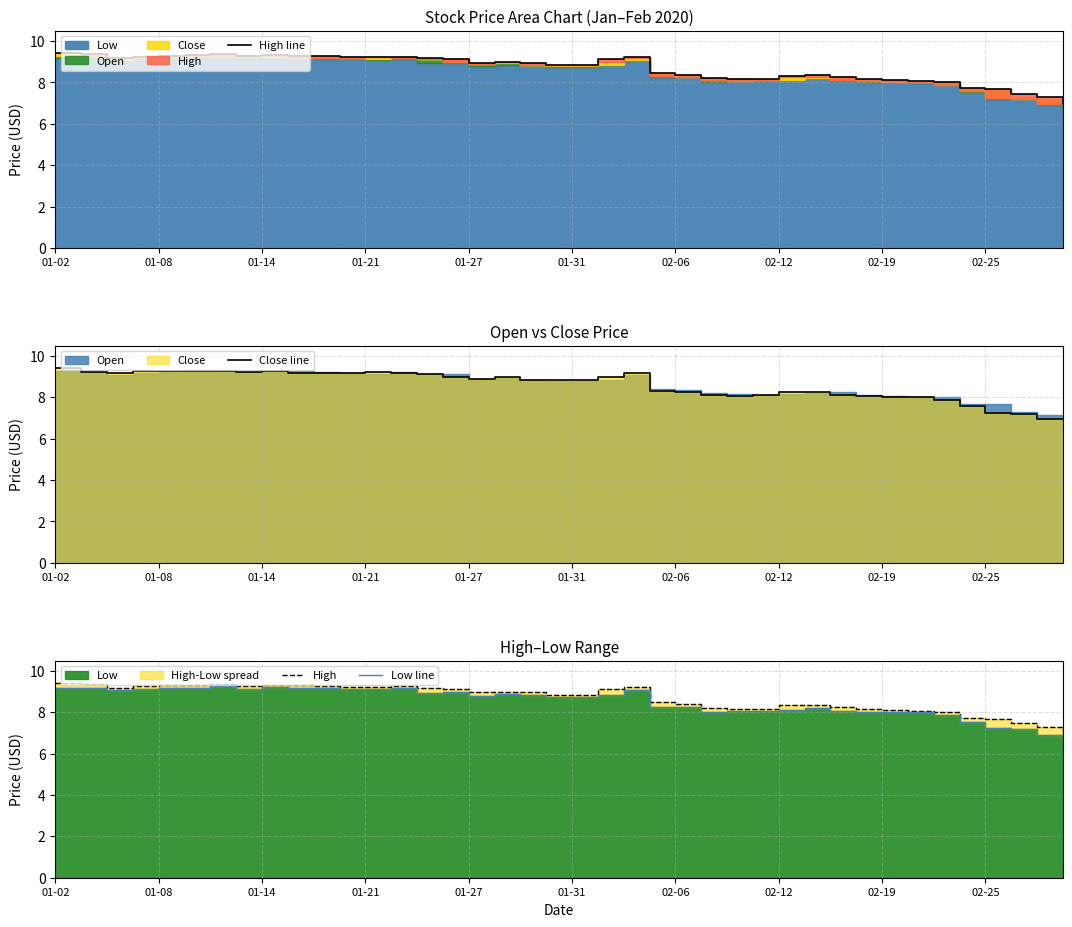

How many lines are shown in the chart?

4